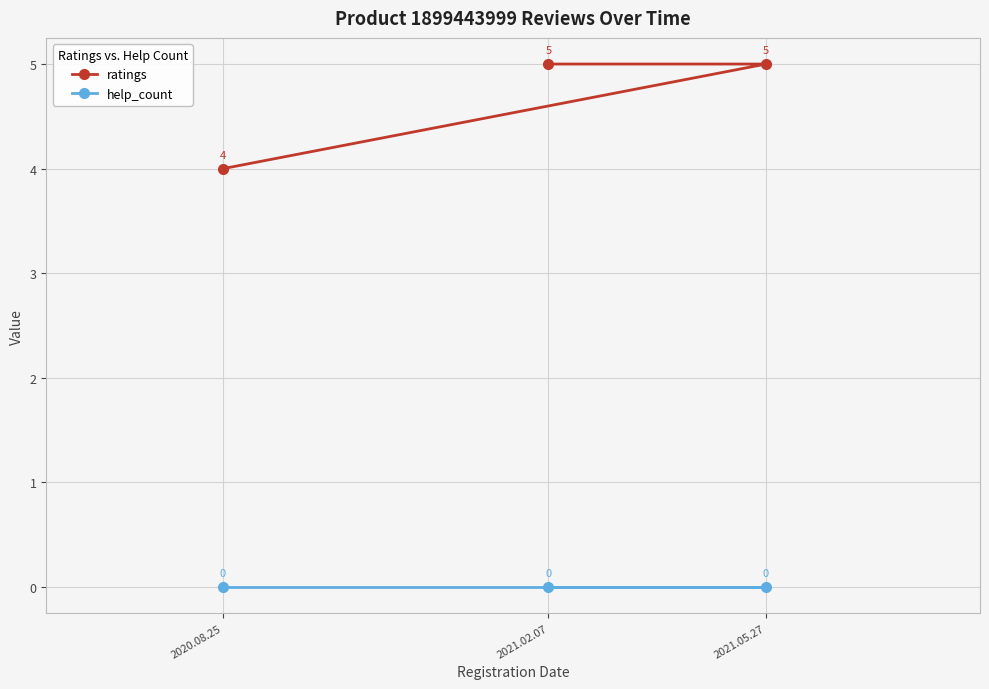

How many data points in ratings are less than 5?

1